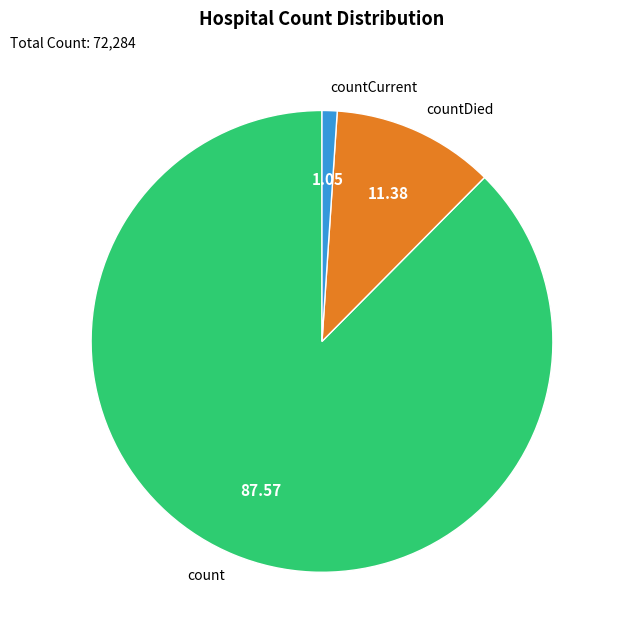

Is there any slice that represents more than half of the pie?

Yes